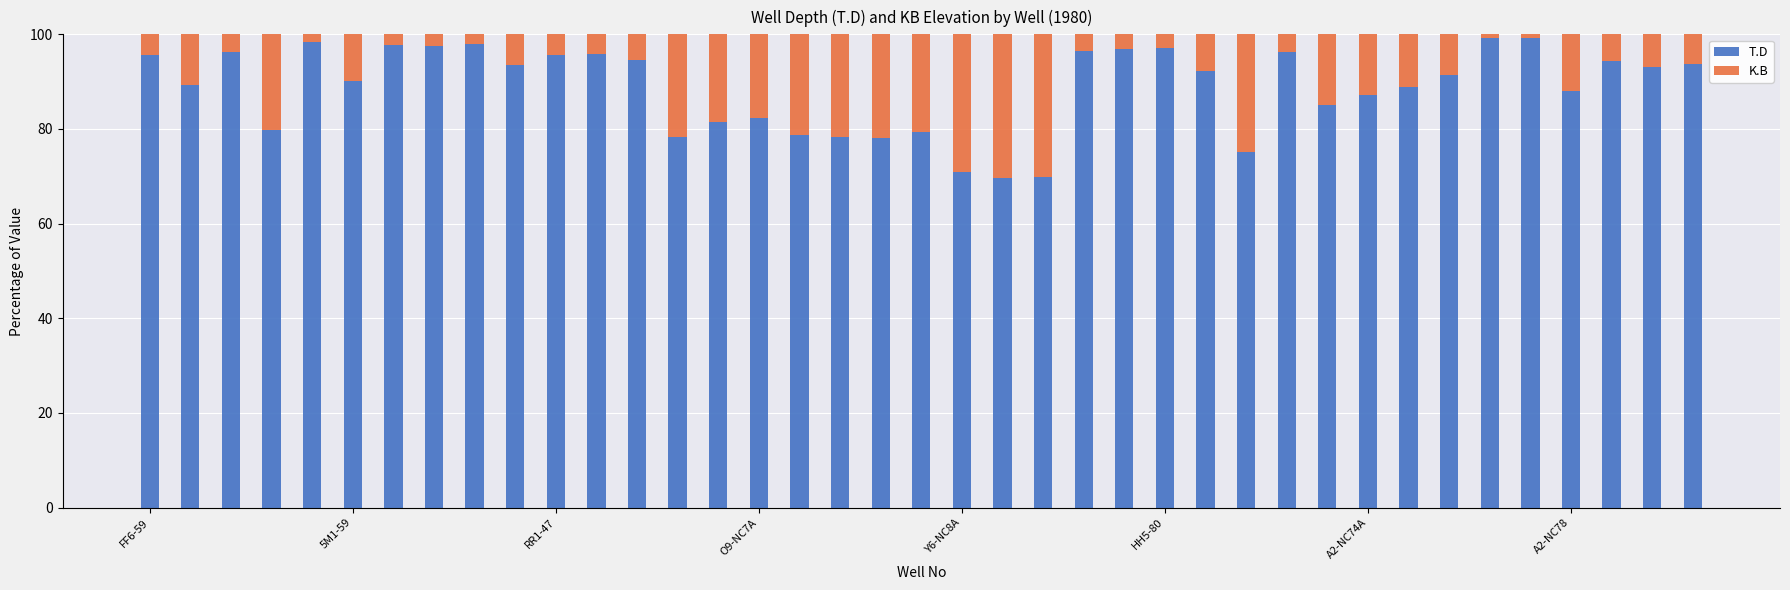

What is the sum of all T.D values?

3462.8